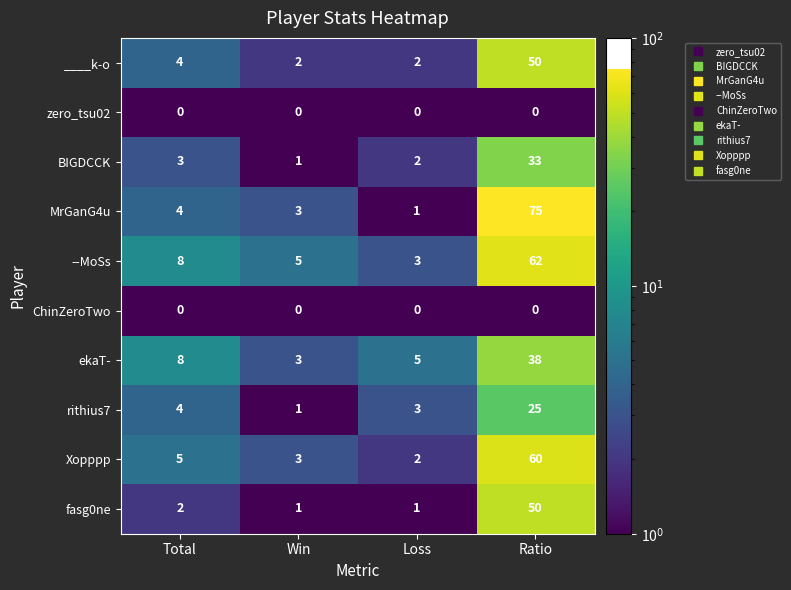

What is the sum of the --MoSs values at Loss and Total?

11